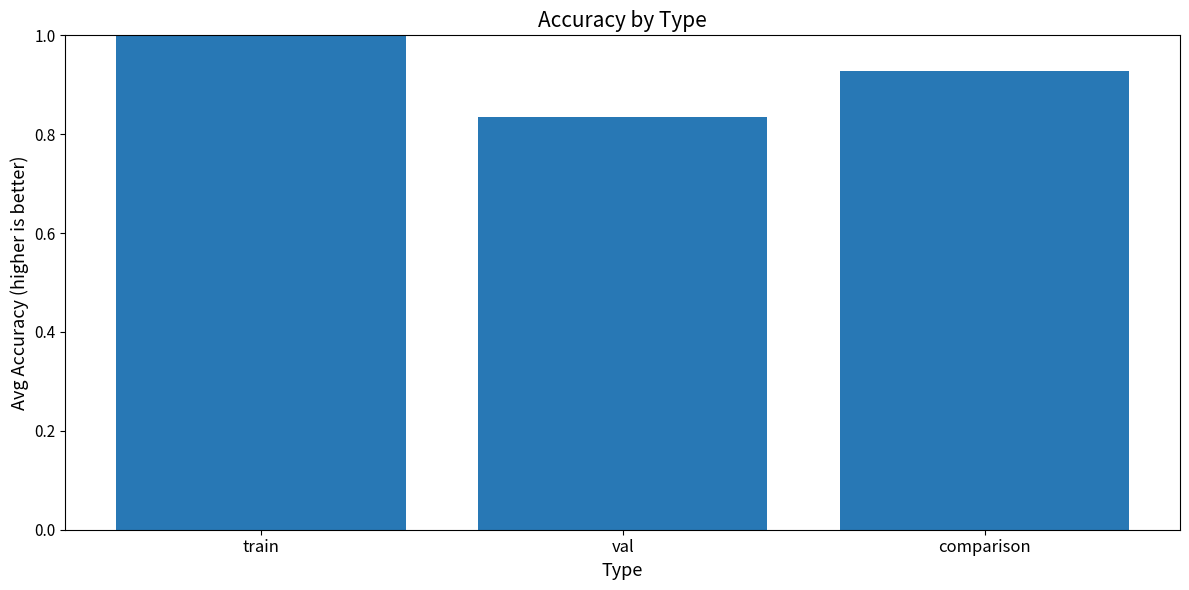

What is the change in value from val to comparison?

+0.1